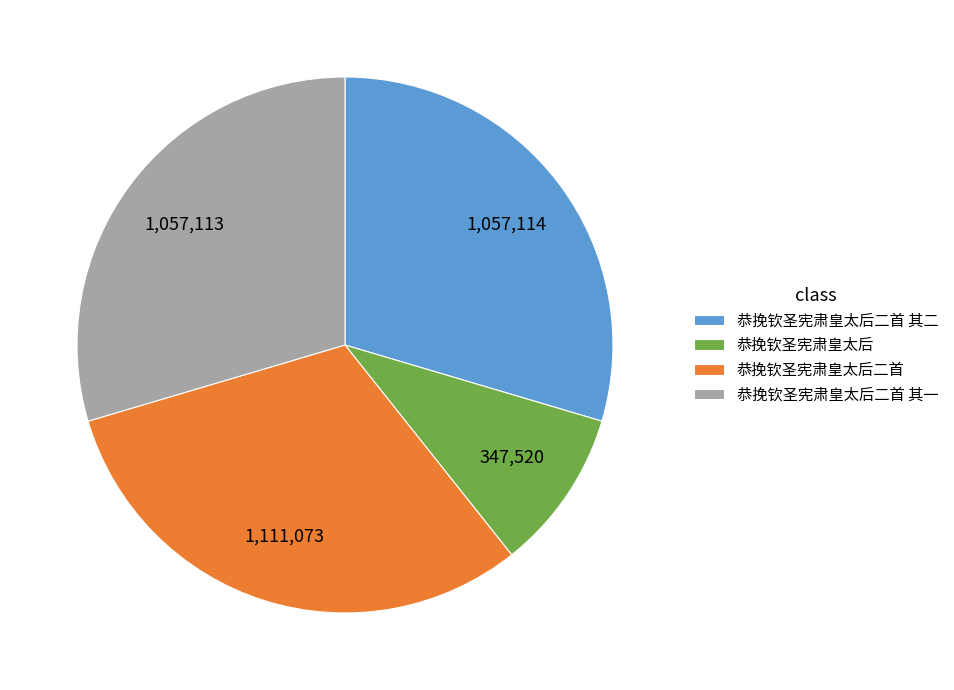

Which has a higher value, 恭挽钦圣宪肃皇太后二首 其一 or 恭挽钦圣宪肃皇太后?

恭挽钦圣宪肃皇太后二首 其一